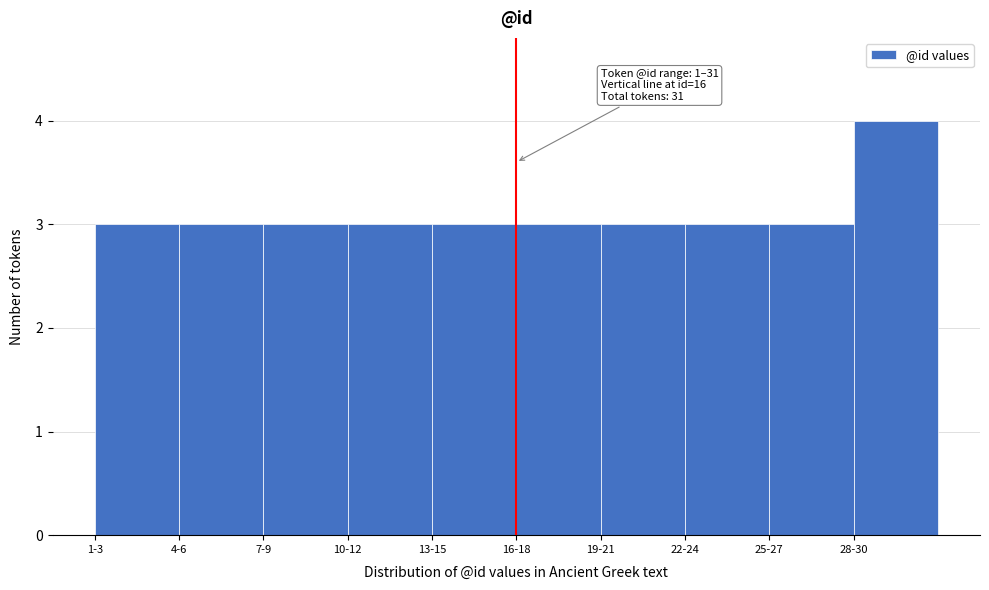

Reading right to left, extract all data points from this chart.

28-30=4	25-27=3	22-24=3	19-21=3	16-18=3	13-15=3	10-12=3	7-9=3	4-6=3	1-3=3